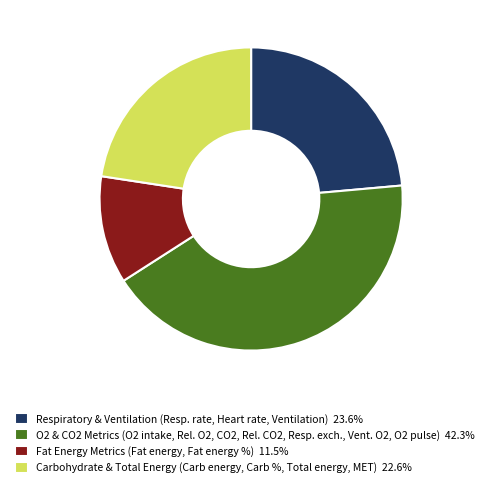

What is the ratio of the value at Fat Energy Metrics (Fat energy, Fat energy %) 11.5% to the value at O2 & CO2 Metrics (O2 intake, Rel. O2, CO2, Rel. CO2, Resp. exch., Vent. O2, O2 pulse) 42.3%?

0.3